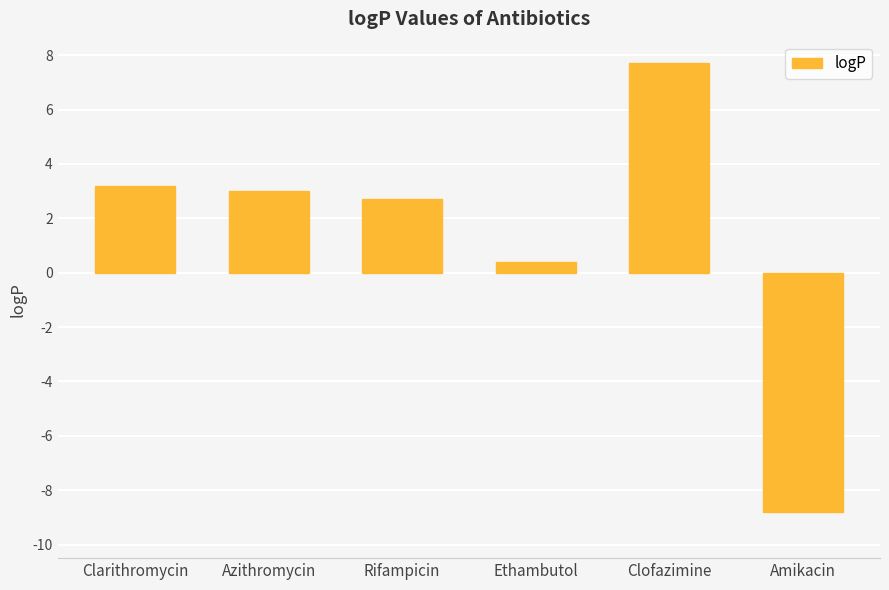

The value at Rifampicin is 4.1. True or false?

False